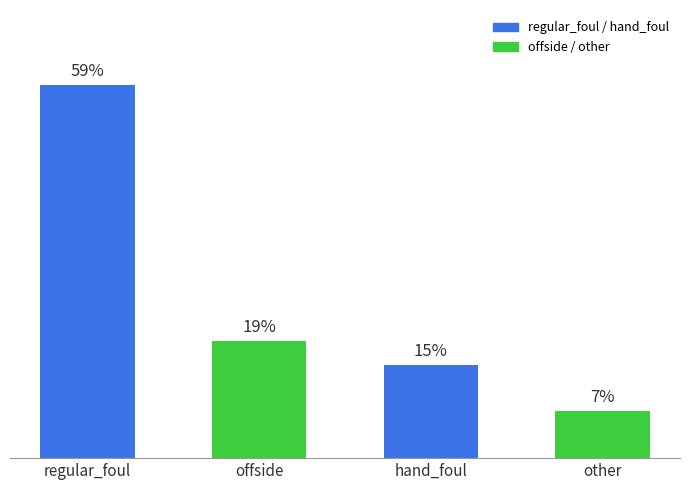

Are the bars horizontal?

No